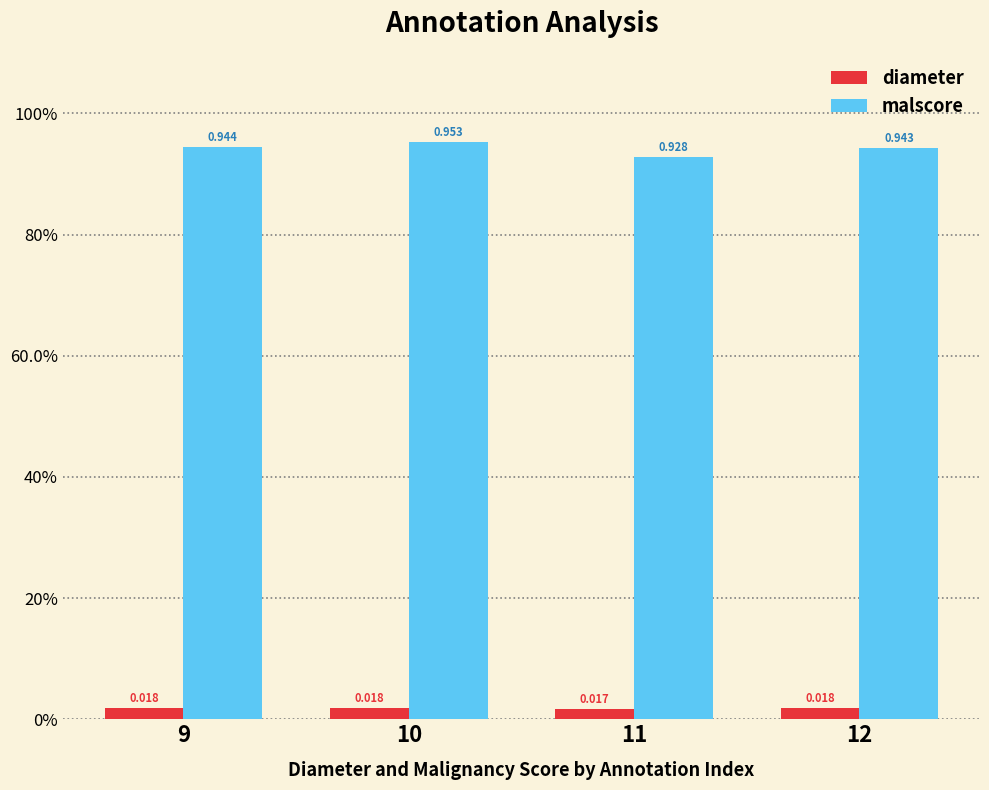

What are all the series names shown in the legend?

diameter, malscore